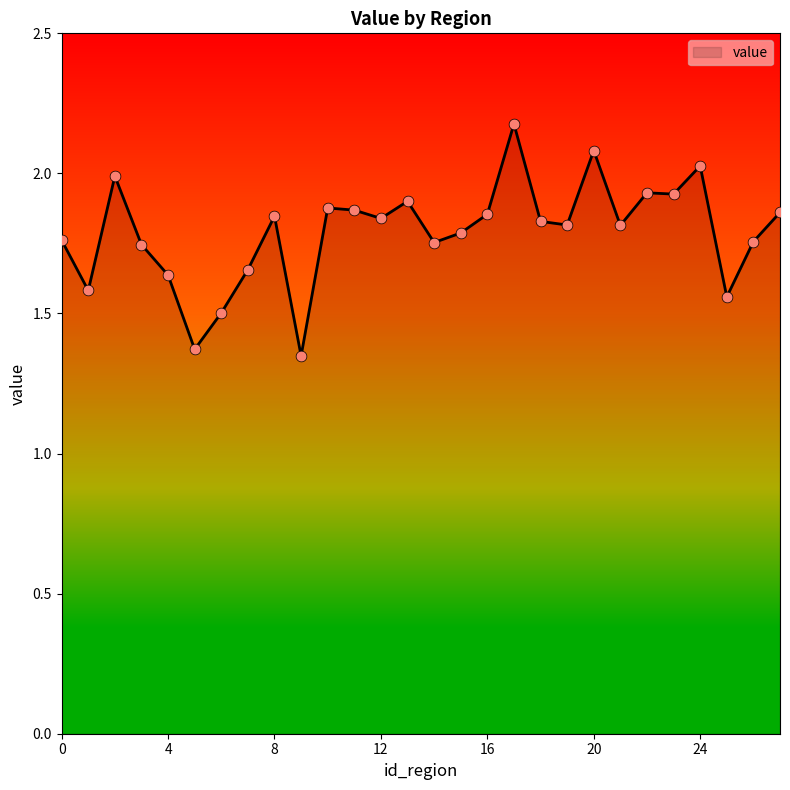

What is the maximum value shown in the chart?

2.2